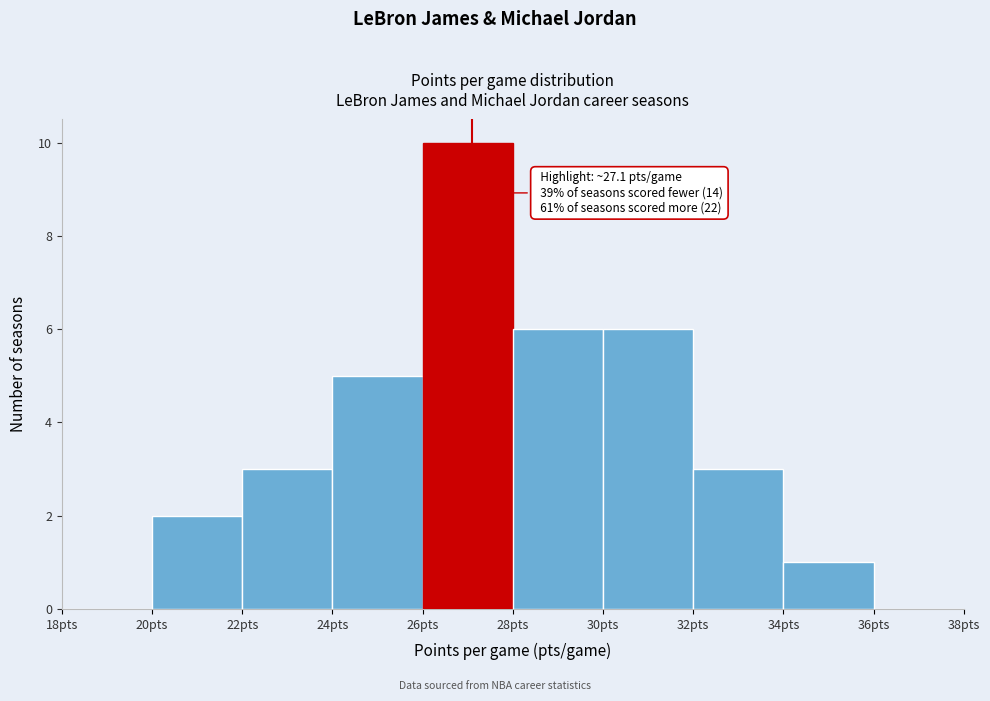

Over which range of the x-axis is the bar tallest?

26 to 28